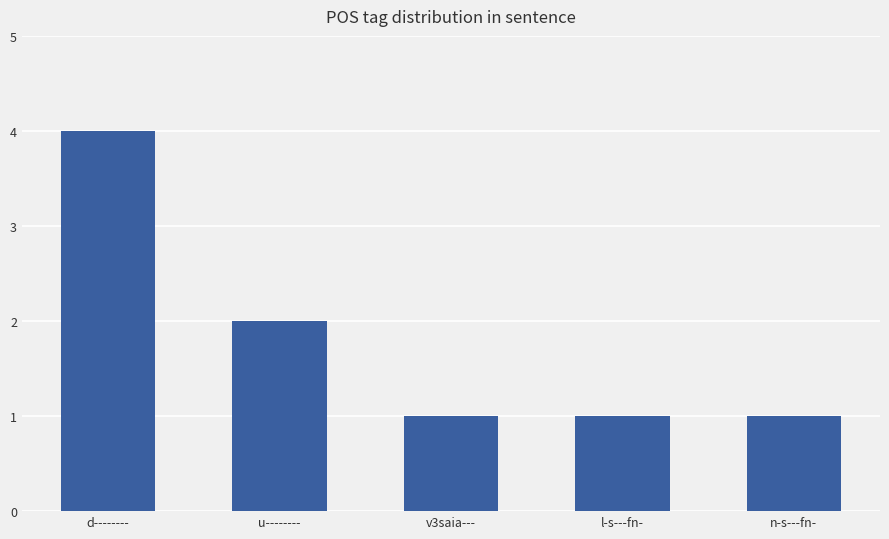

What is the value of the 3rd bar from the left?

1